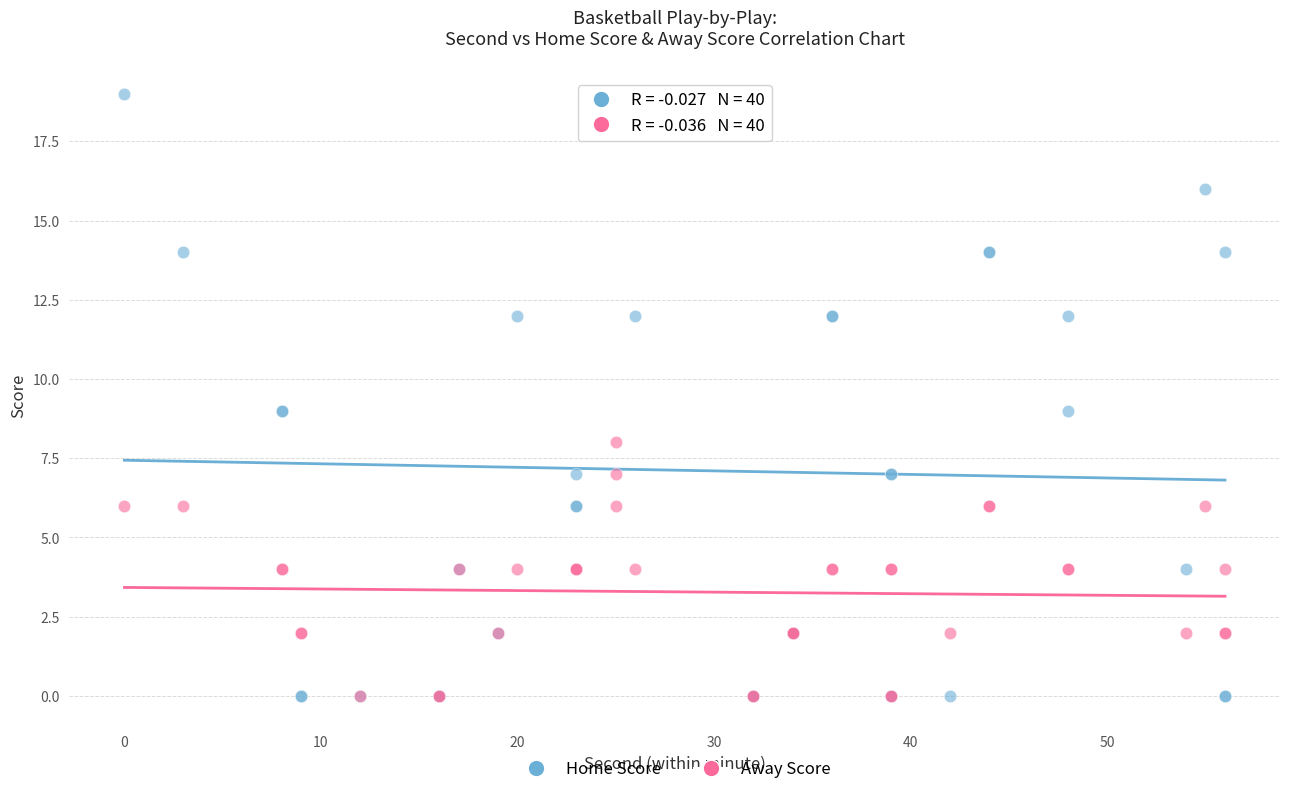

Which series contains the highest Y value?

Home Score